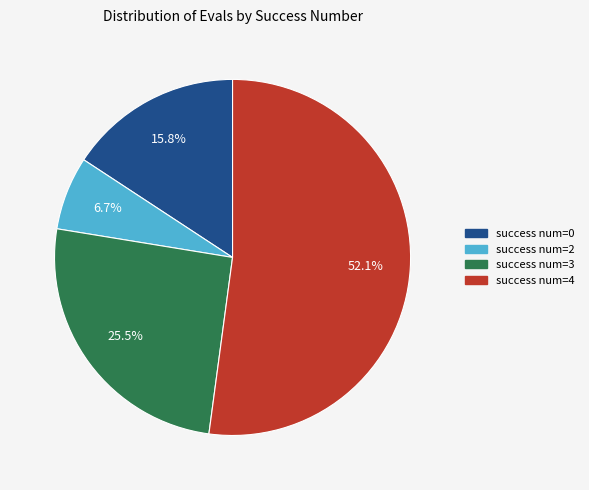

Is there any slice that represents more than half of the pie?

Yes